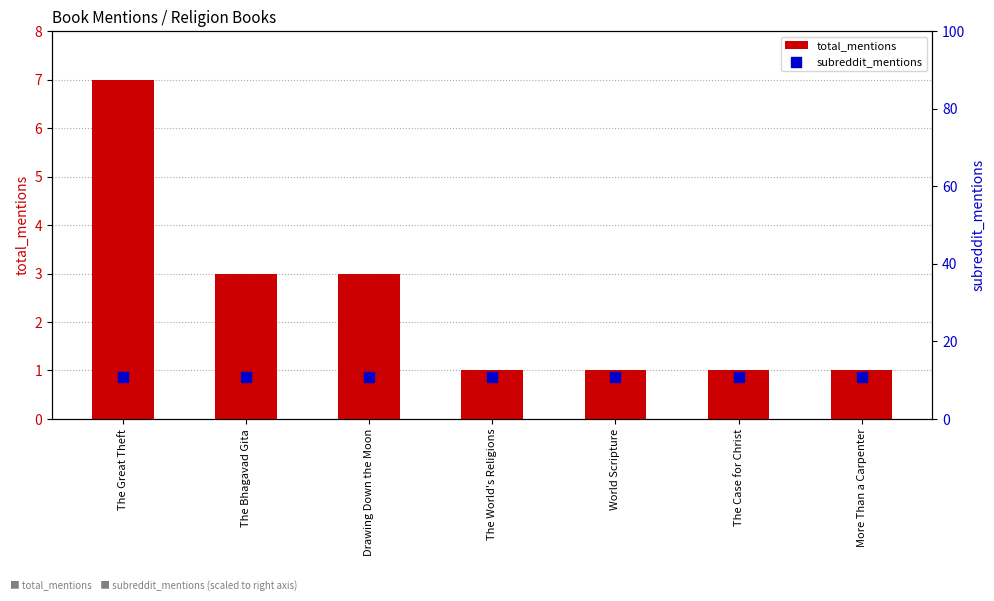

Which series contains the highest Y value?

subreddit_mentions